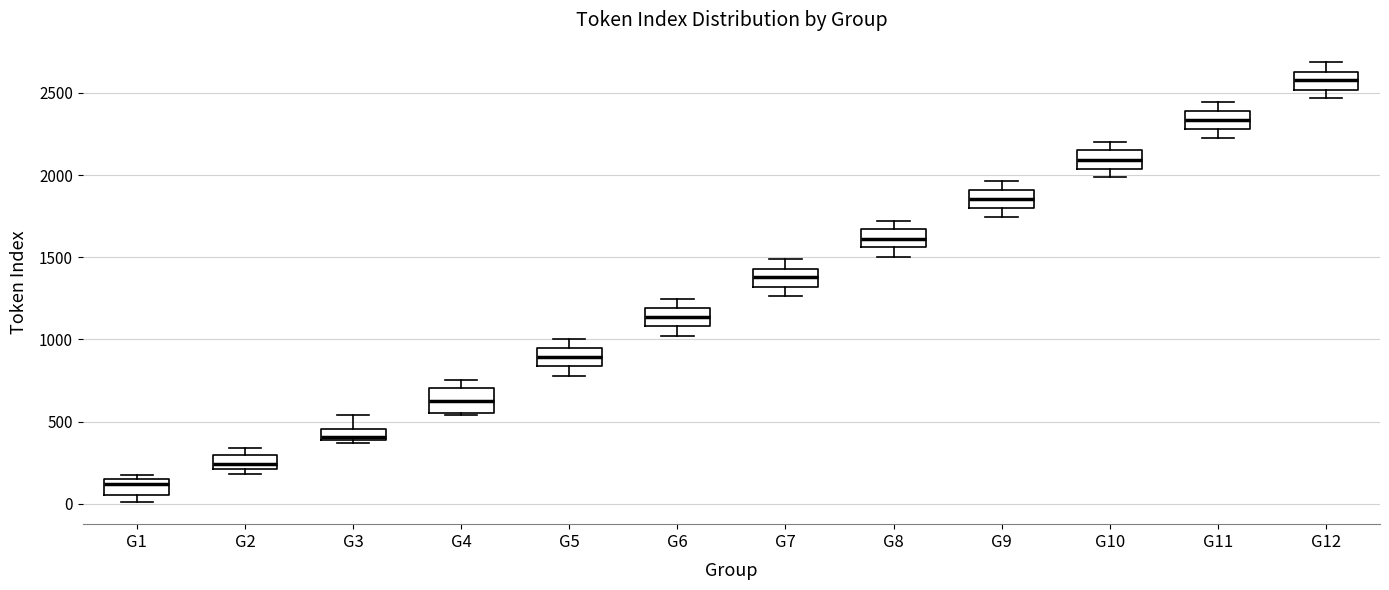

Where does the lower whisker of the box for G8 end on the y-axis? The values are not printed on the chart, so give them approximately, as read against the axis.

1500